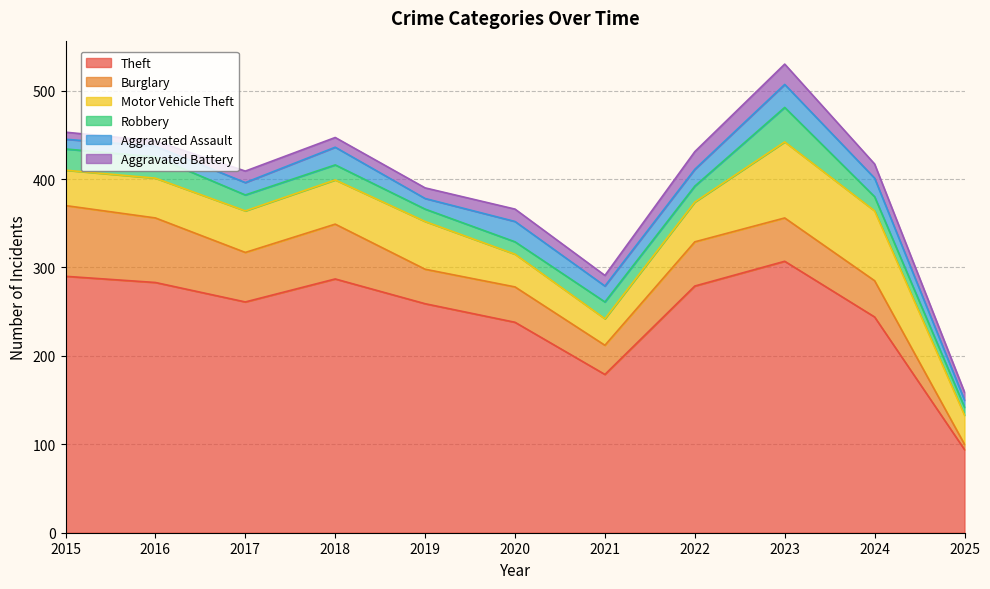

Rank the series at 2024 from lowest to highest value.

Robbery, Aggravated Battery, Aggravated Assault, Burglary, Motor Vehicle Theft, Theft